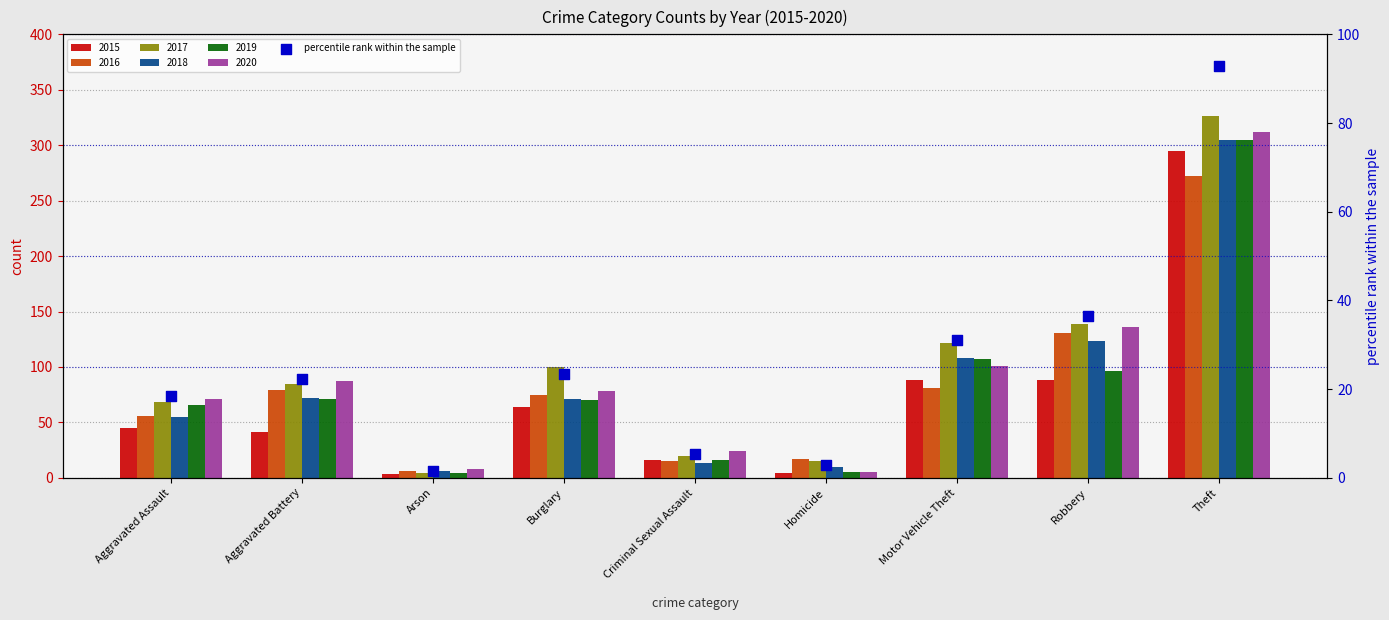

Between Arson and Robbery, which is larger?

Robbery